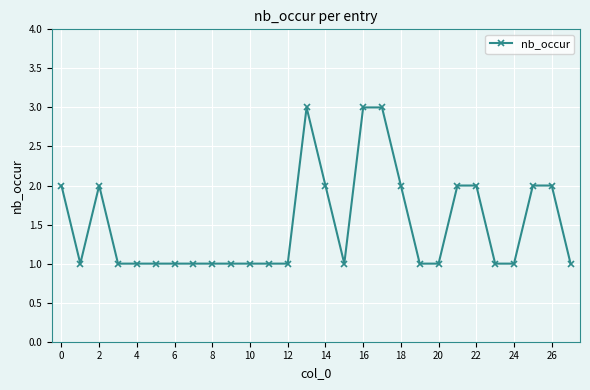

What is the maximum value shown in the chart?

3